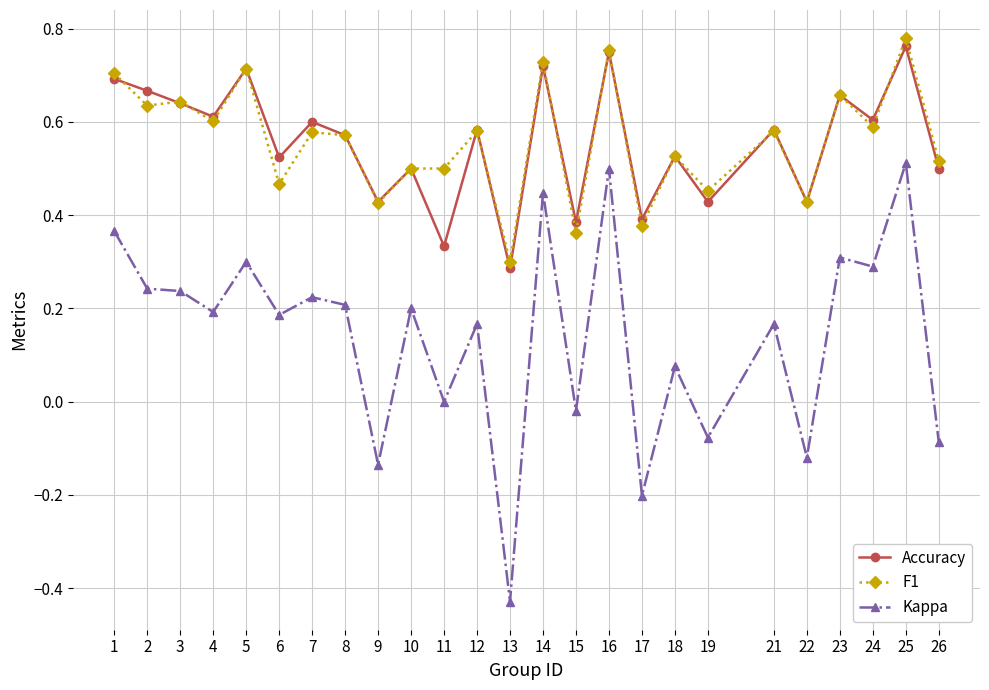

What is the total value across all series at 2?

1.5